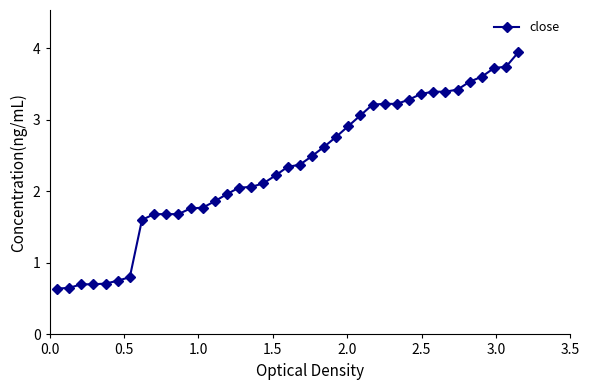

What is the value of the 35th point from the left?

3.5